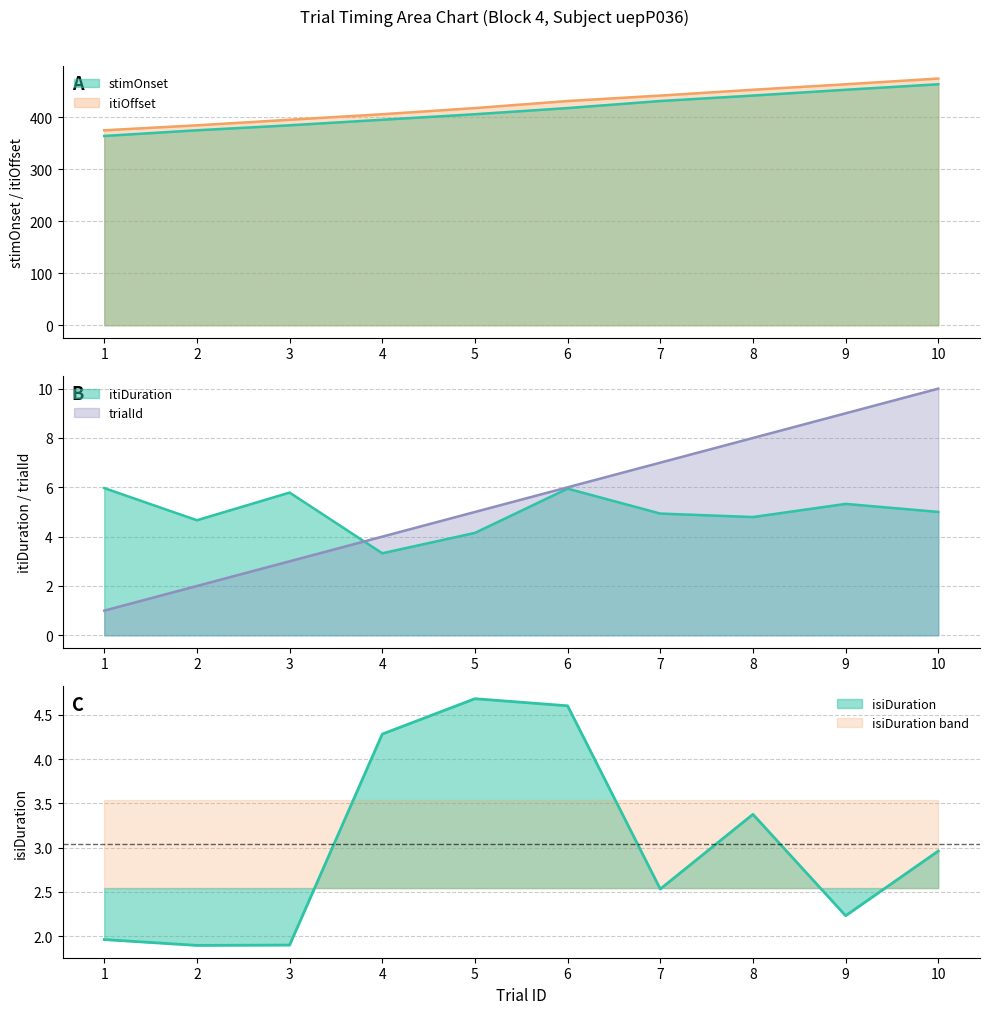

Count the number of data series in this chart.

5